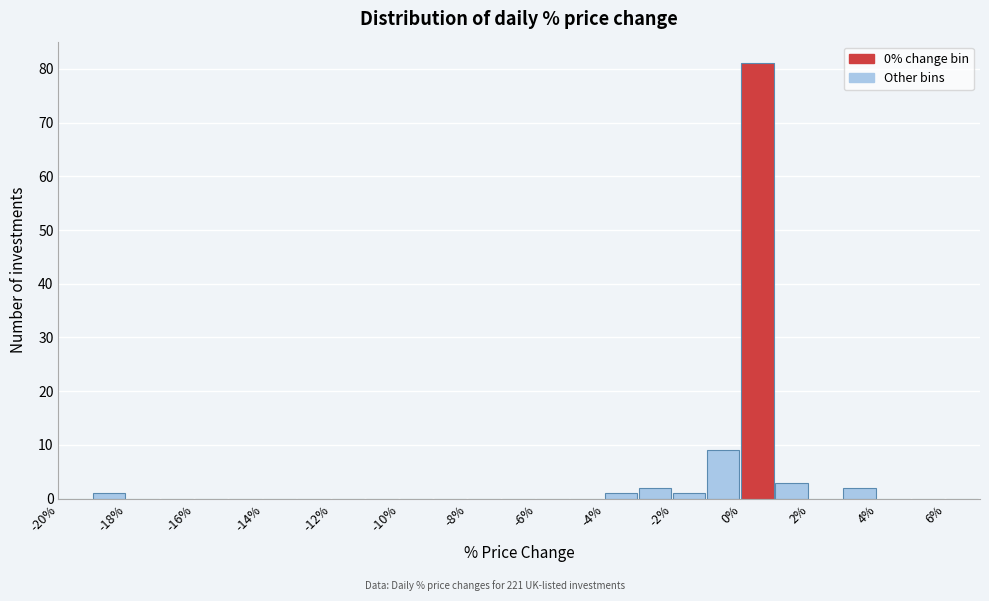

How tall is the bar that spans -4 to -3 on the x-axis? The values are not printed on the chart, so give them approximately, as read against the axis.

1